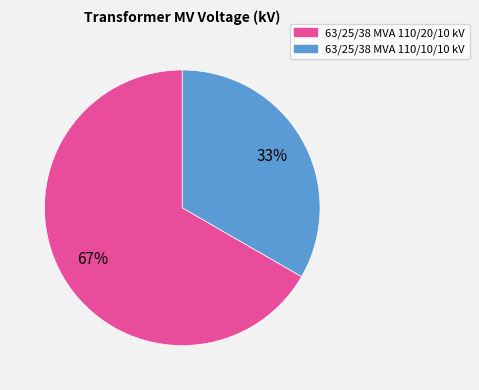

Rank the categories by value from lowest to highest.

63/25/38 MVA 110/10/10 kV, 63/25/38 MVA 110/20/10 kV